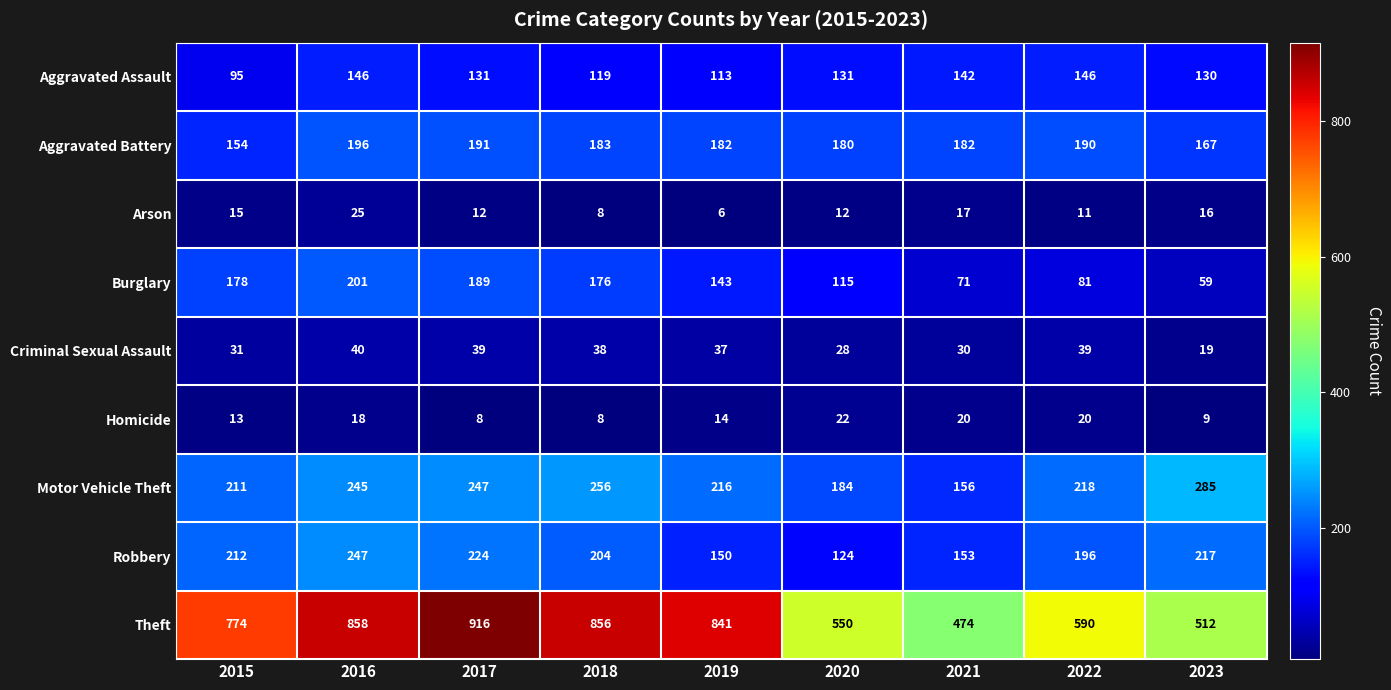

What is the minimum value for Motor Vehicle Theft?

156